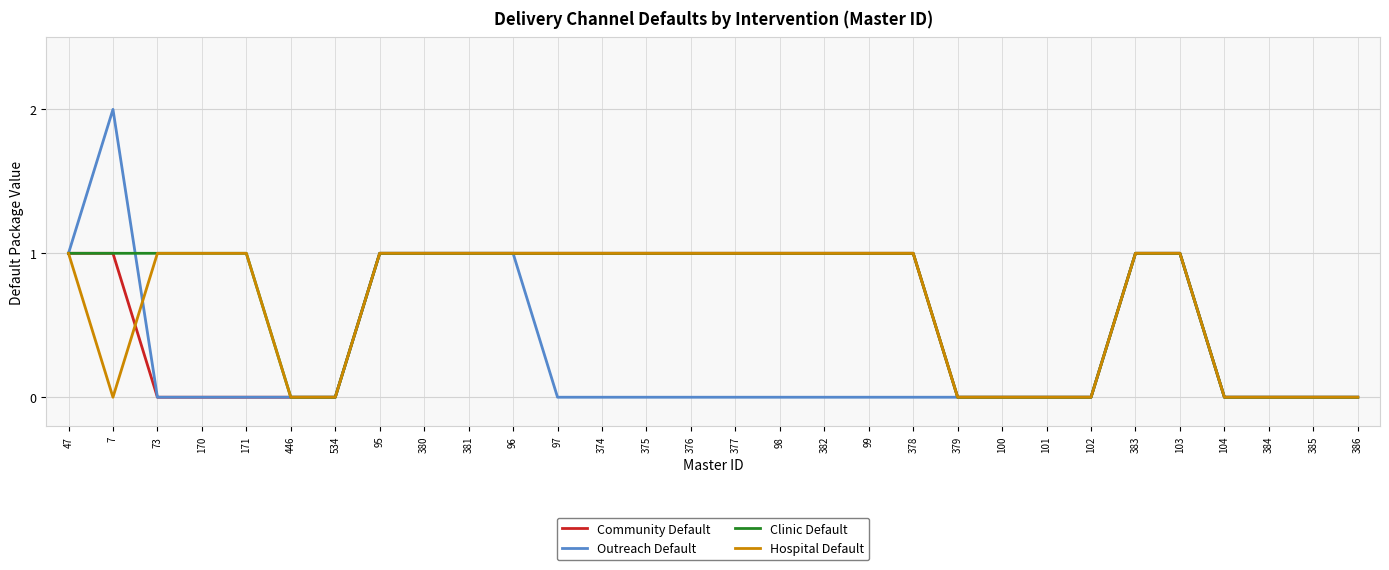

Reading left to right, extract all data points from this chart.

Community Default: 1	1	0	0	0	0	0	1	1	1	1	1	1	1	1	1	1	1	1	1	0	0	0	0	1	1	0	0	0	0
Outreach Default: 1	2	0	0	0	0	0	1	1	1	1	0	0	0	0	0	0	0	0	0	0	0	0	0	1	1	0	0	0	0
Clinic Default: 1	1	1	1	1	0	0	1	1	1	1	1	1	1	1	1	1	1	1	1	0	0	0	0	1	1	0	0	0	0
Hospital Default: 1	0	1	1	1	0	0	1	1	1	1	1	1	1	1	1	1	1	1	1	0	0	0	0	1	1	0	0	0	0